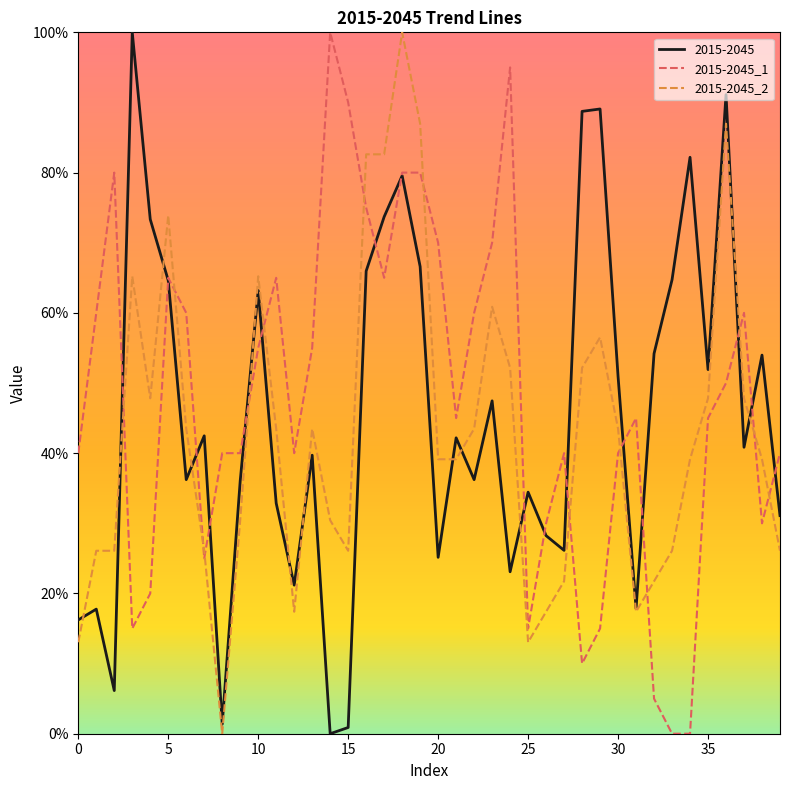

What is the difference between the maximum and minimum values in the 2015-2045_1 series?

100.0